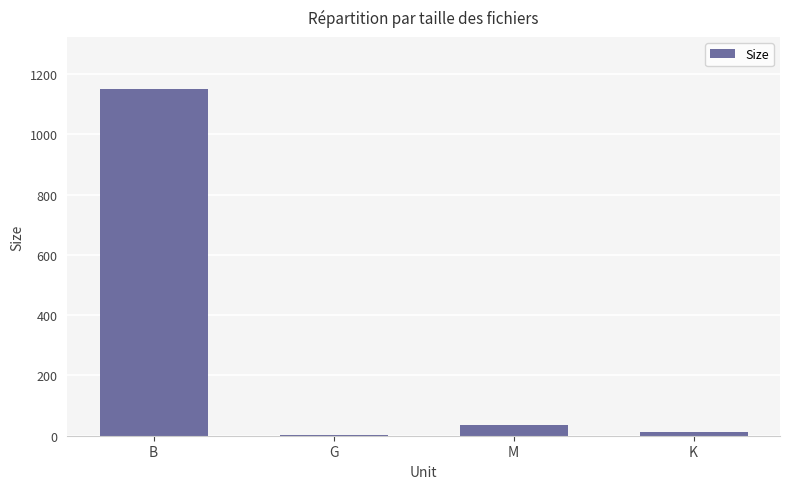

At which label does the data first exceed 35?

B